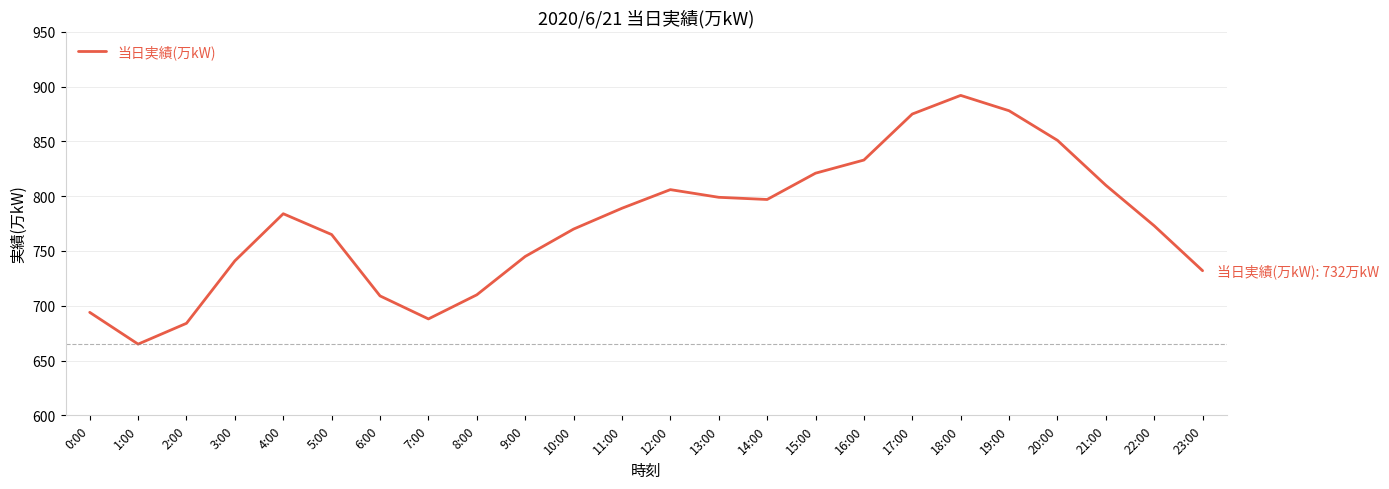

What is the greatest value displayed?

892